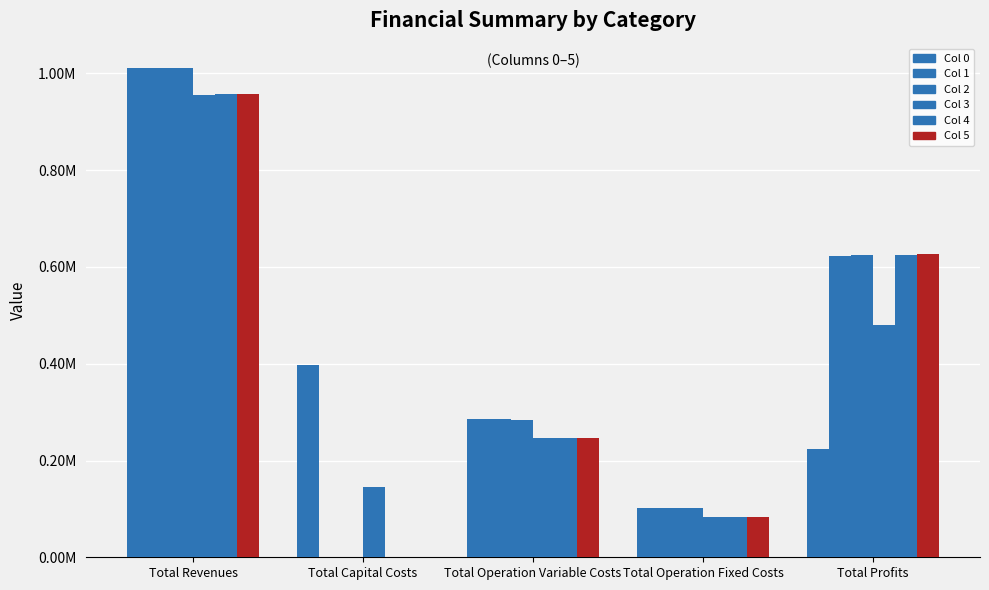

Reading left to right, list all the values displayed in this chart.

Col 0: Total Revenues=1011050.7	Total Capital Costs=397408.0	Total Operation Variable Costs=286682.7	Total Operation Fixed Costs=102270.8	Total Profits=224689.1
Col 1: Total Revenues=1011050.7	Total Capital Costs=0.0	Total Operation Variable Costs=285535.4	Total Operation Fixed Costs=102270.8	Total Profits=623244.4
Col 2: Total Revenues=1011050.7	Total Capital Costs=0.0	Total Operation Variable Costs=284386.6	Total Operation Fixed Costs=102270.8	Total Profits=624393.3
Col 3: Total Revenues=955768.2	Total Capital Costs=144800.0	Total Operation Variable Costs=247280.7	Total Operation Fixed Costs=83859.7	Total Profits=479827.8
Col 4: Total Revenues=956765.4	Total Capital Costs=800.0	Total Operation Variable Costs=246923.1	Total Operation Fixed Costs=83943.8	Total Profits=625098.5
Col 5: Total Revenues=956765.4	Total Capital Costs=0.0	Total Operation Variable Costs=245914.0	Total Operation Fixed Costs=83943.8	Total Profits=626907.7